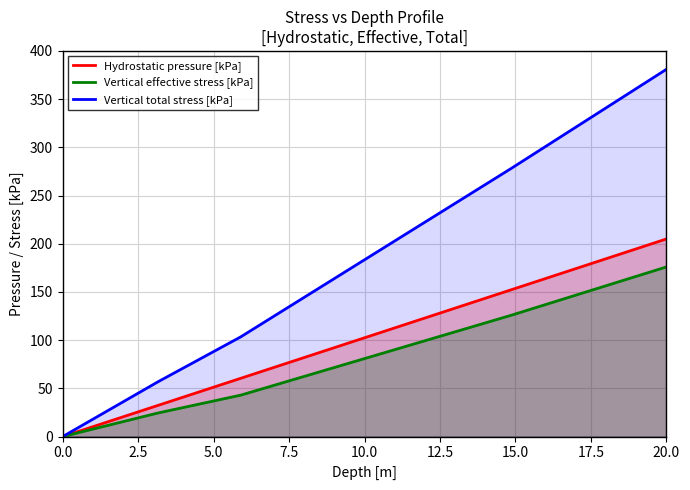

What is the approximate value of Vertical effective stress [kPa] at 20.0?

176.0